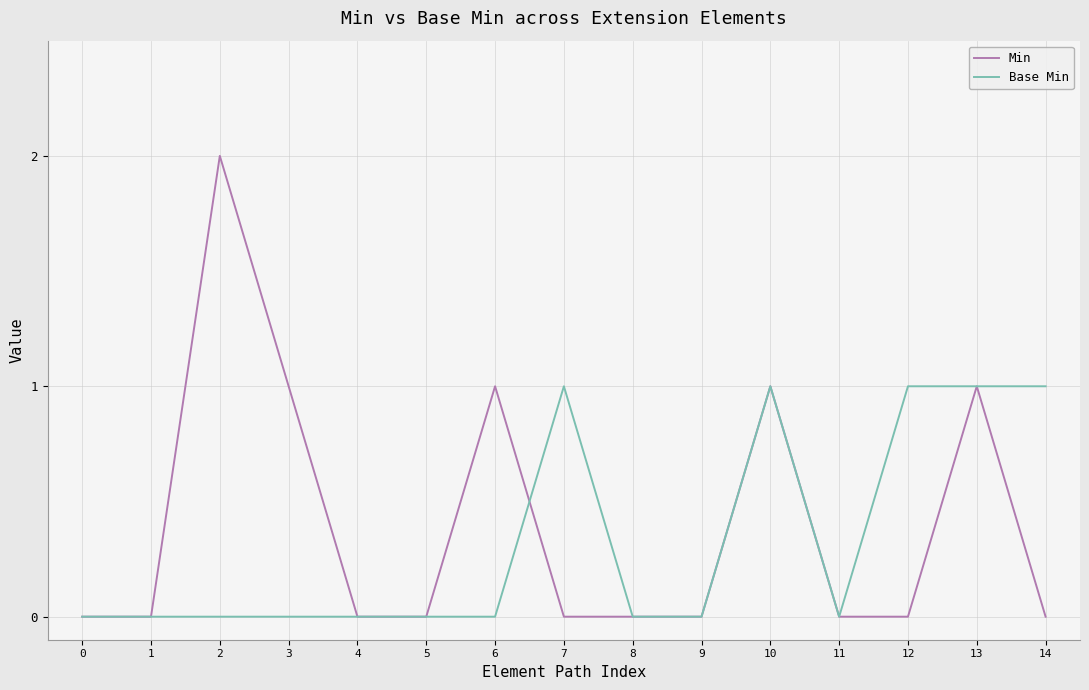

Reading left to right, extract all data points from this chart.

Min: 0	0	2	1	0	0	1	0	0	0	1	0	0	1	0
Base Min: 0	0	0	0	0	0	0	1	0	0	1	0	1	1	1